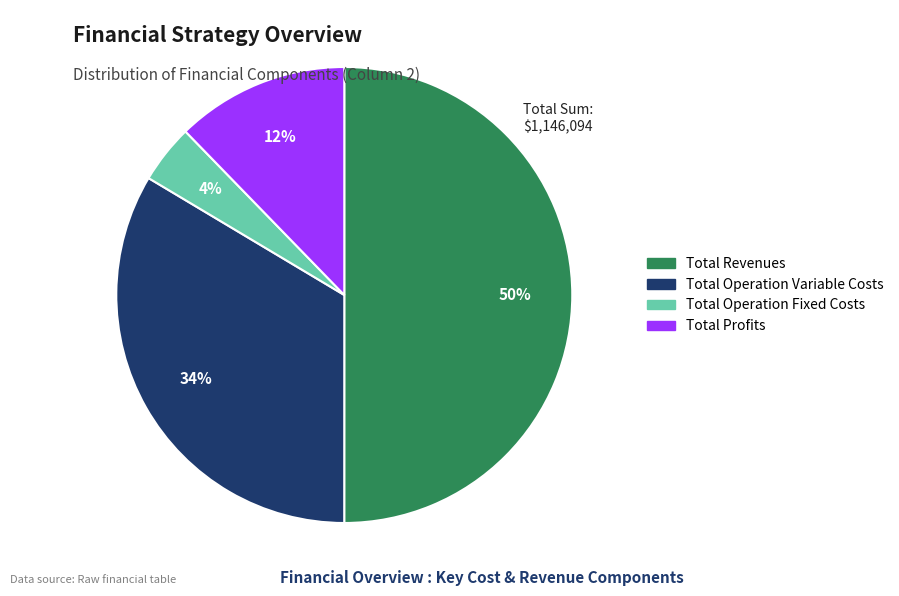

To the nearest percent, what is the difference between the largest and smallest slice percentages?

46%